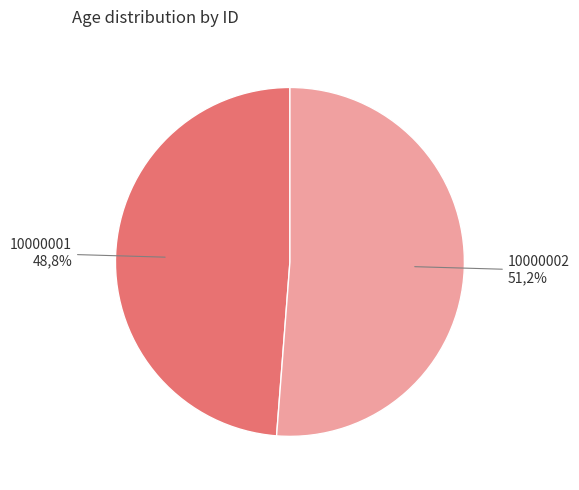

Combined, what portion of the pie is 10000002 and 10000001?

100.0%